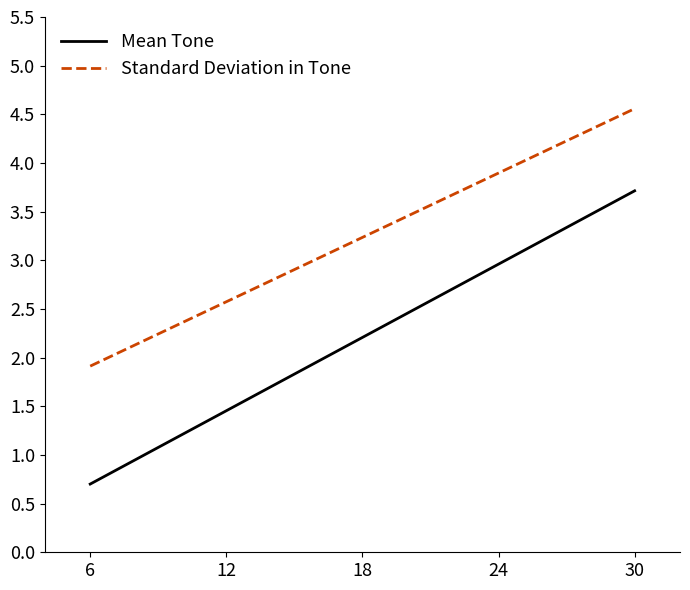

What is the difference between the highest and lowest values at 6?

1.2